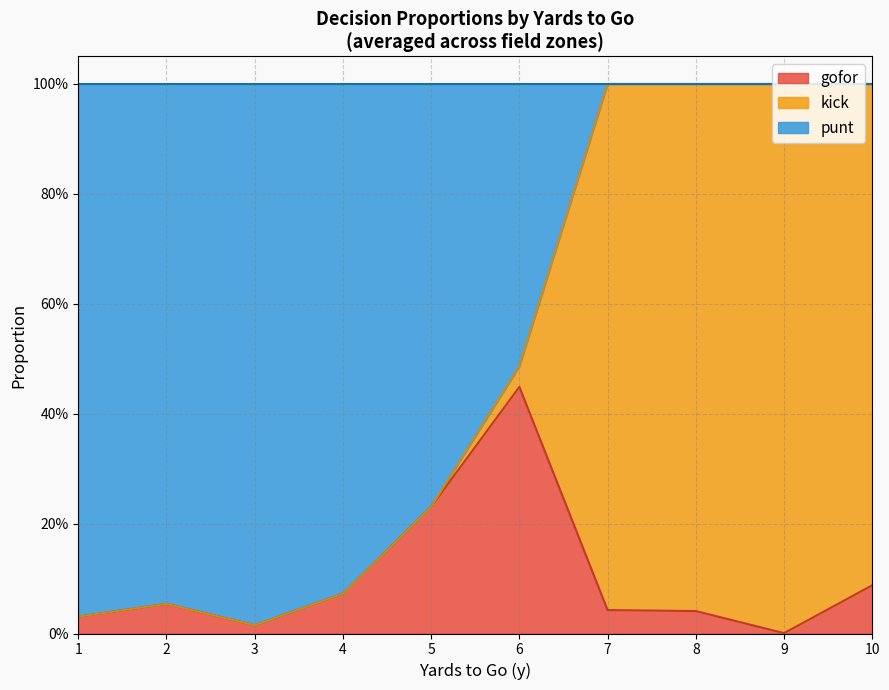

The kick series shows 0.1 at 21. True or false?

False